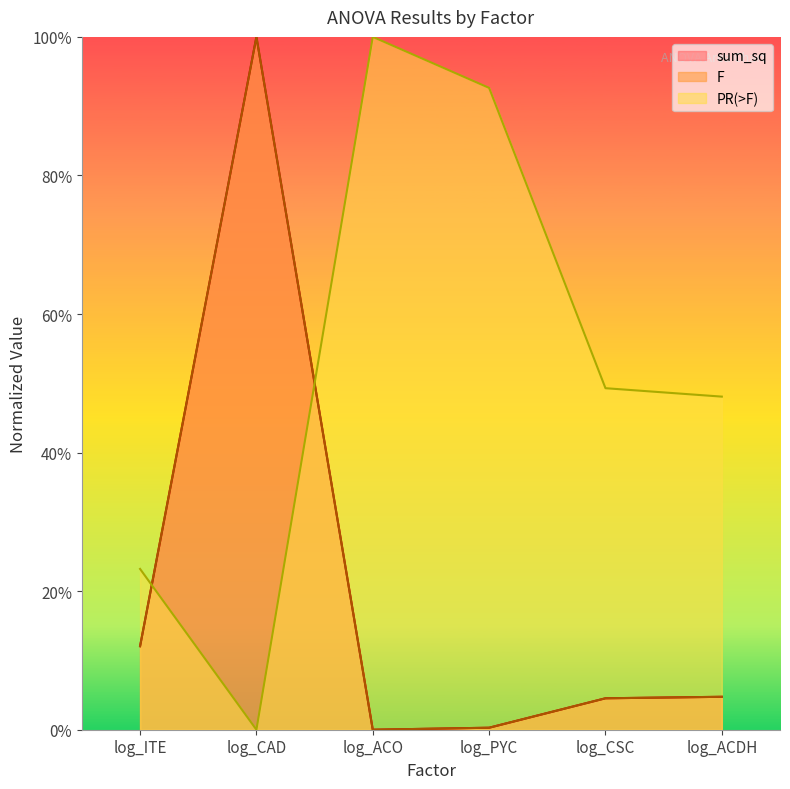

What is the maximum value for PR(>F)?

1.0